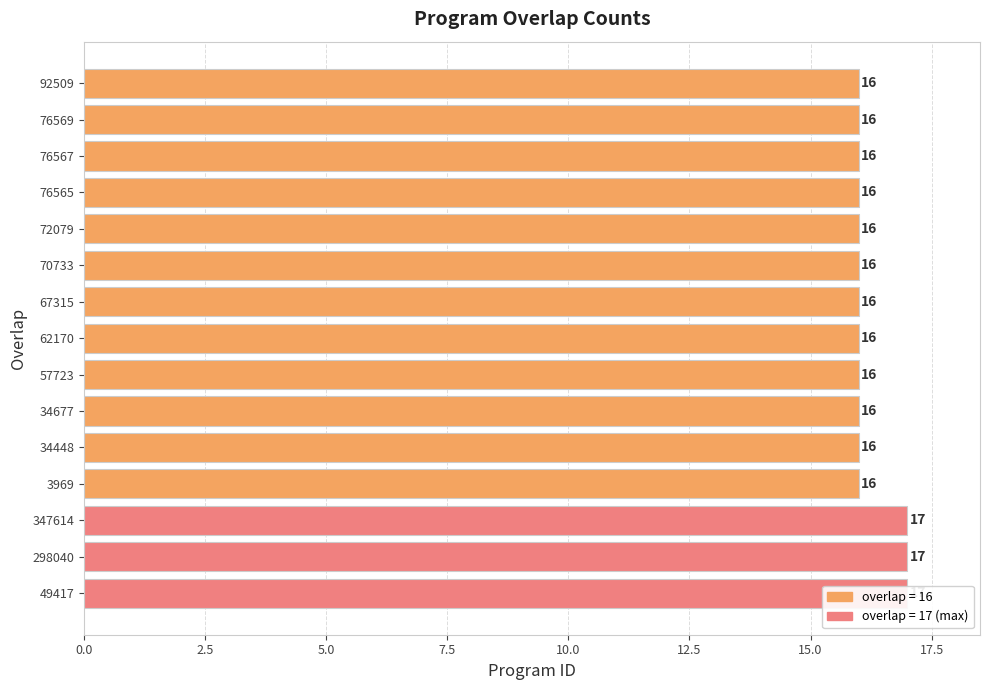

What is the maximum value shown in the chart?

17